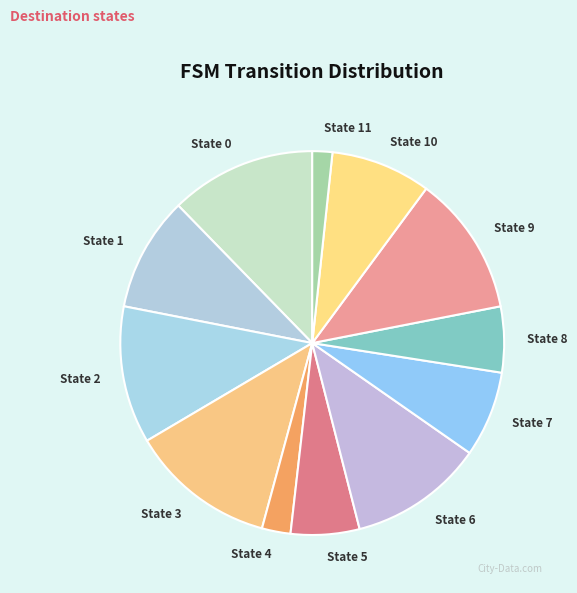

Is the sum of State 7 and State 9 greater than half?

No